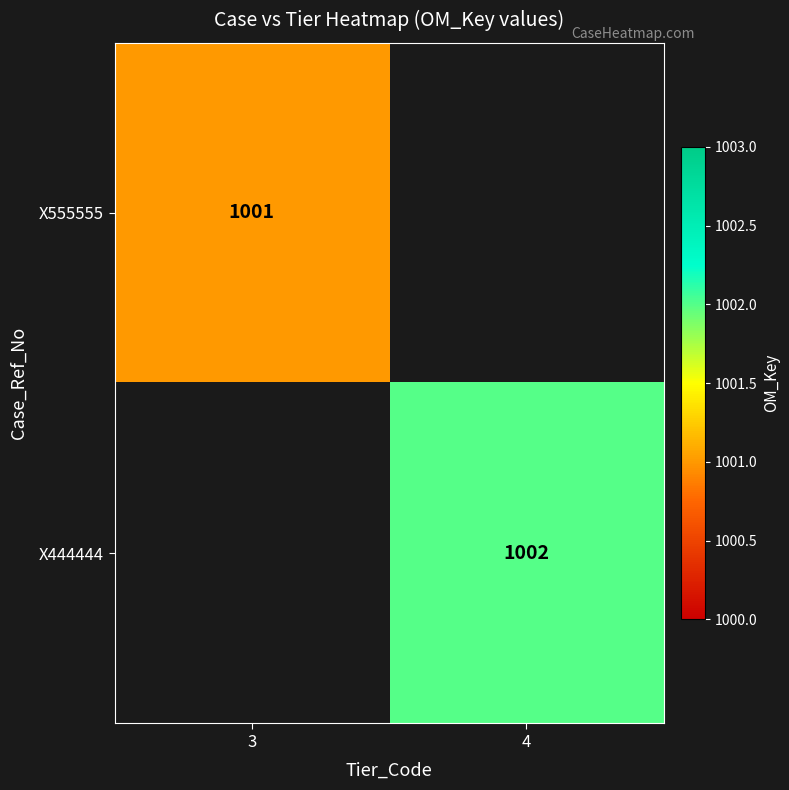

The value of X444444 at 4 is 1002. True or false?

True